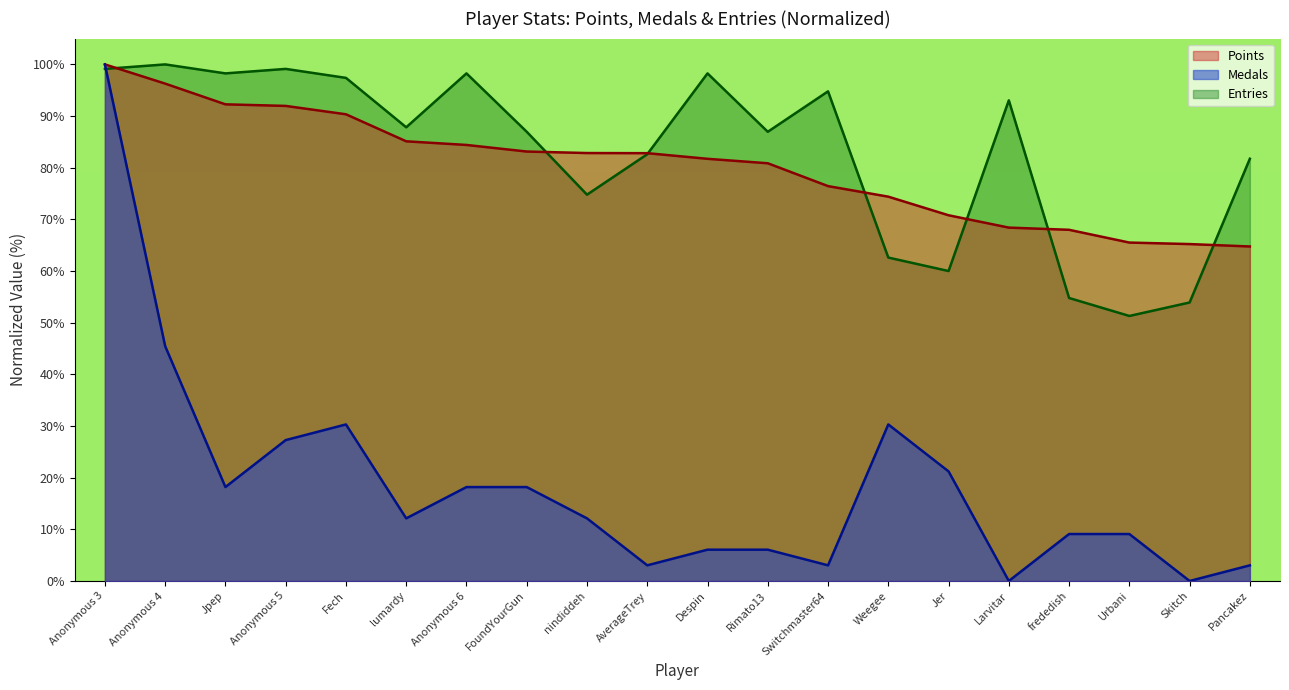

Which series has the largest total across all categories?

Entries